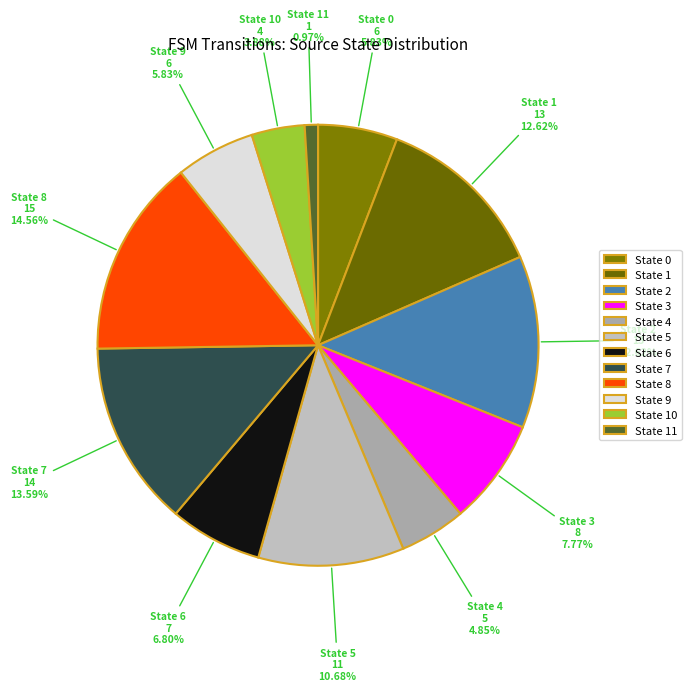

What is the ratio of the value at State 4 to the value at State 3?

0.6